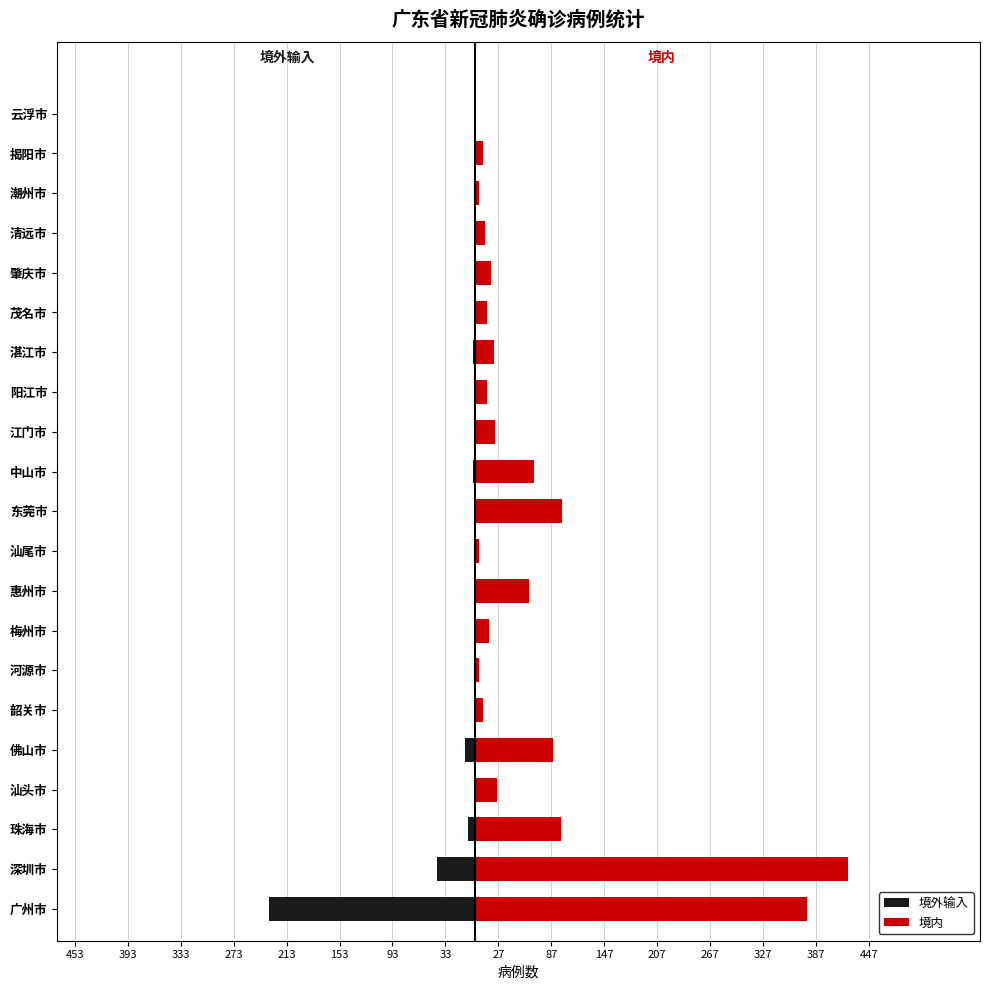

What is the maximum value shown in the chart?

423